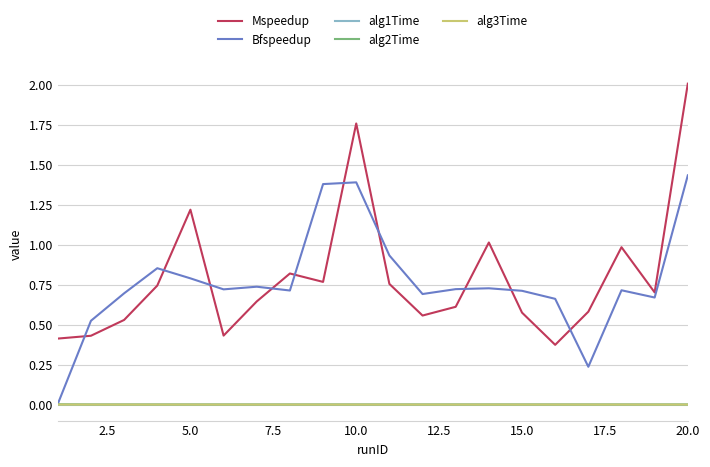

What is the sum of all Bfspeedup values?

15.3